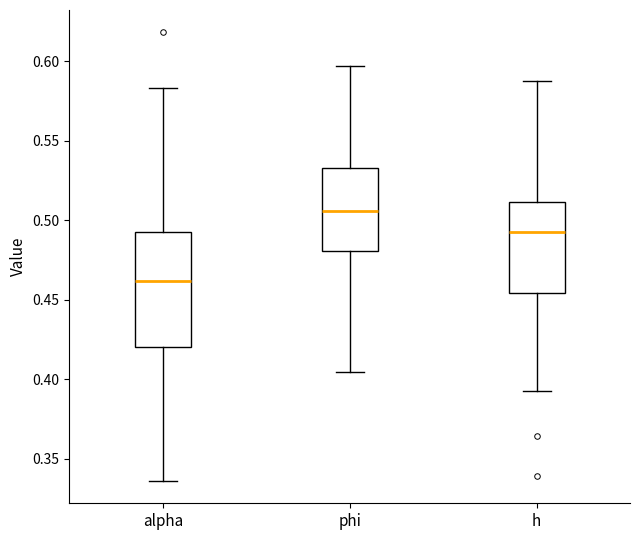

Where does the median line of the box for h sit on the y-axis? The values are not printed on the chart, so give them approximately, as read against the axis.

0.495